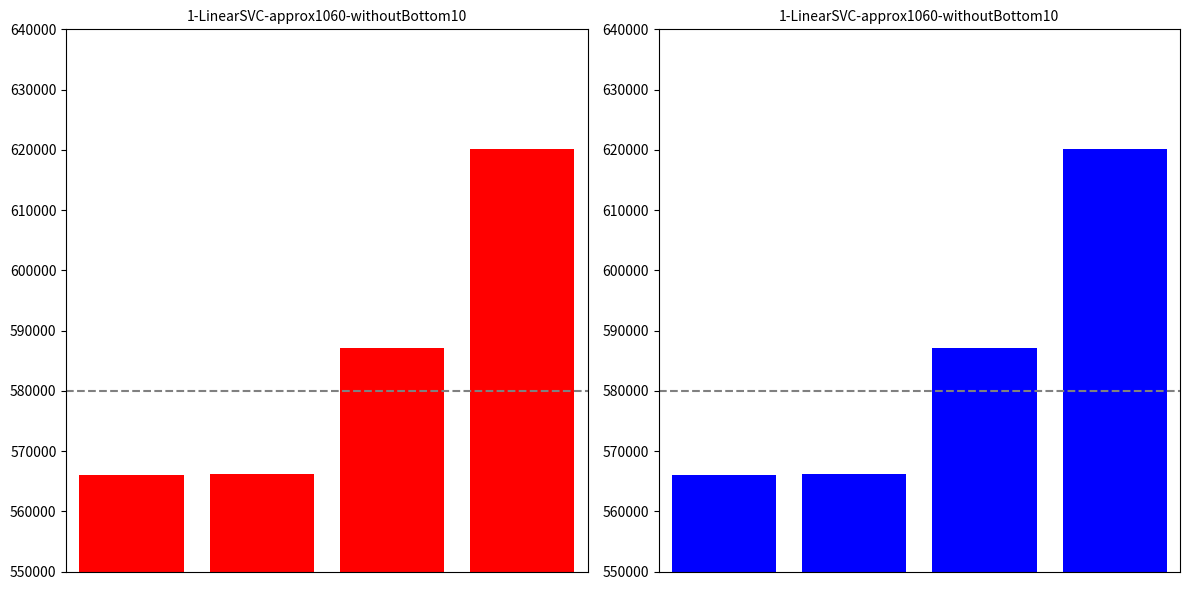

What is the smallest value displayed?

566089